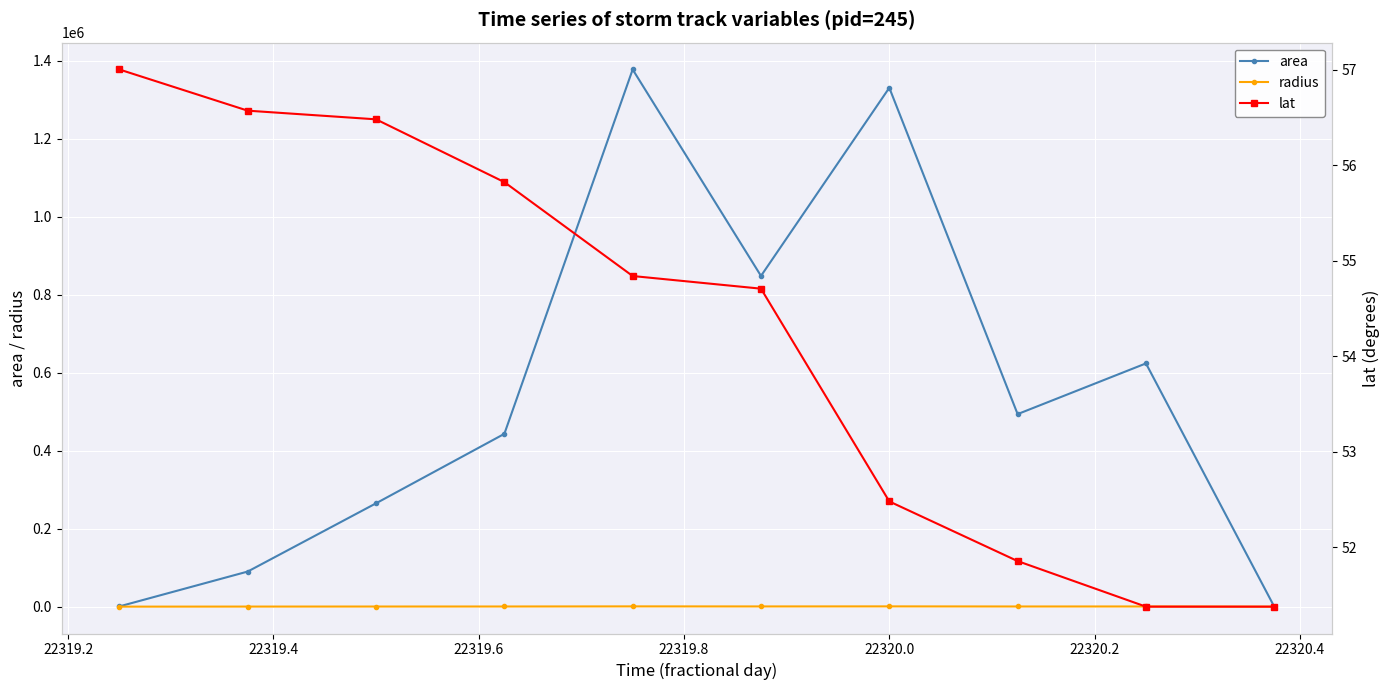

Is this an area chart (filled region under the line)?

No